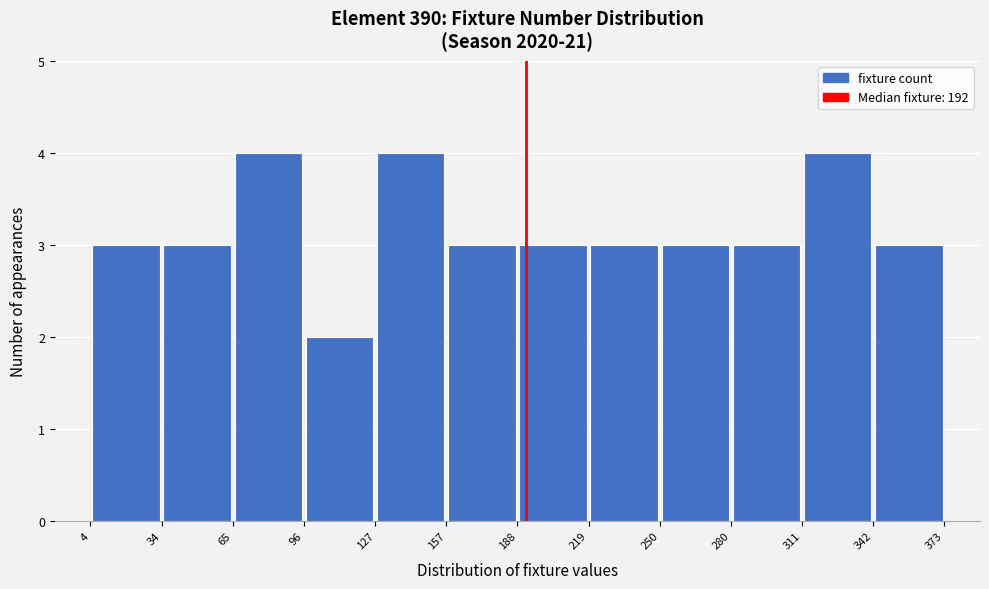

Reading left to right, list every bar in this chart as the range it spans on the x-axis followed by its height. The values are not printed on the chart, so give them approximately, as read against the axis.

4 to 34: 3
34 to 65: 3
65 to 96: 4
96 to 127: 2
127 to 157: 4
157 to 188: 3
188 to 219: 3
219 to 250: 3
250 to 280: 3
280 to 311: 3
311 to 342: 4
342 to 373: 3